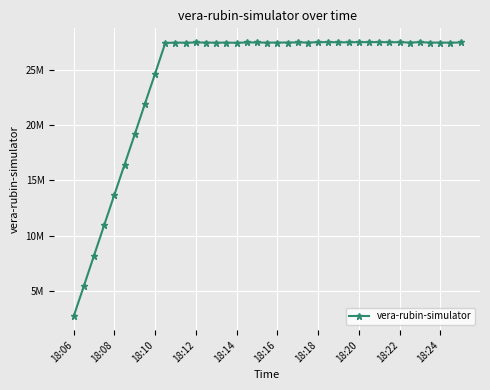

Does the chart have visible grid lines?

Yes